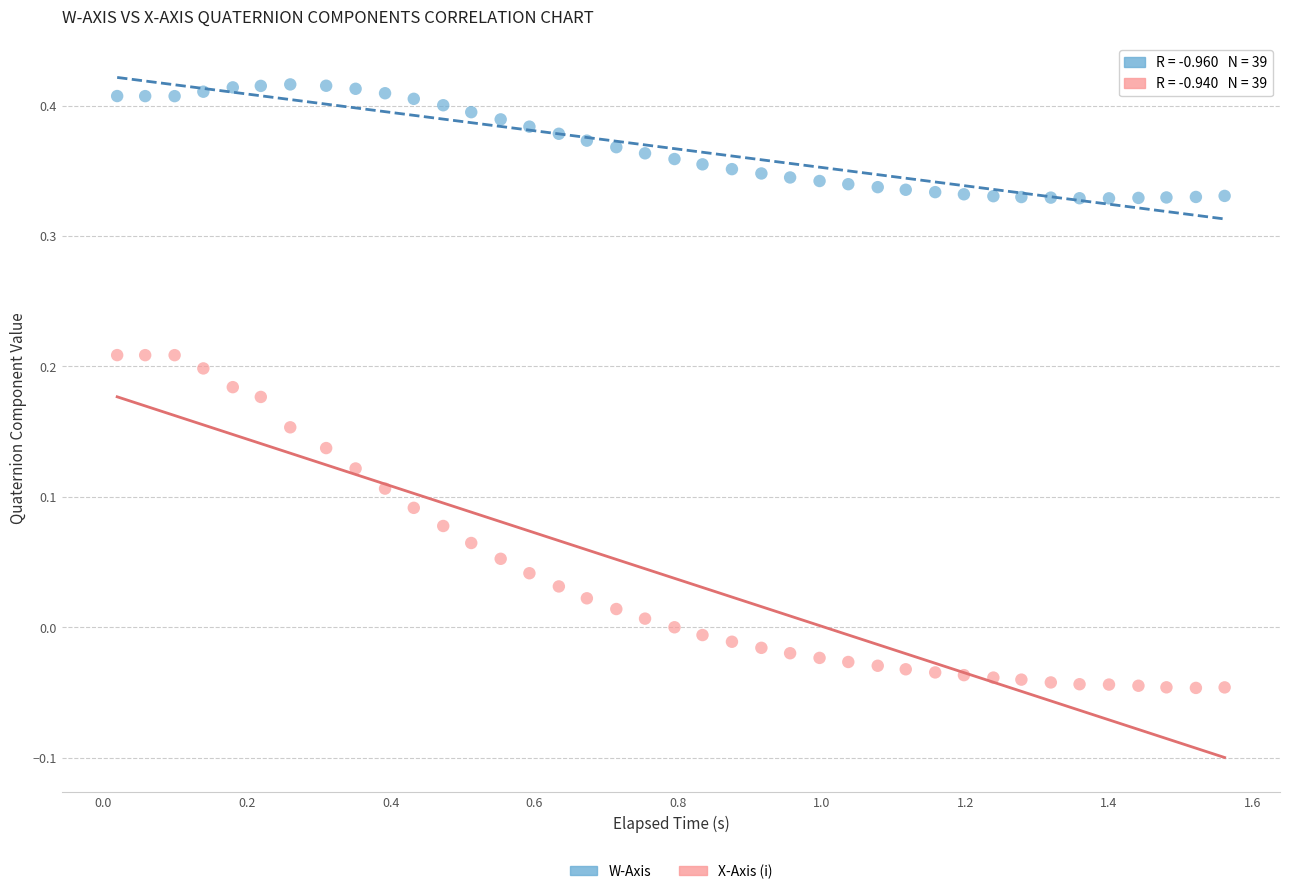

Across all data points, what is the range of X values (max minus min)?

1.5